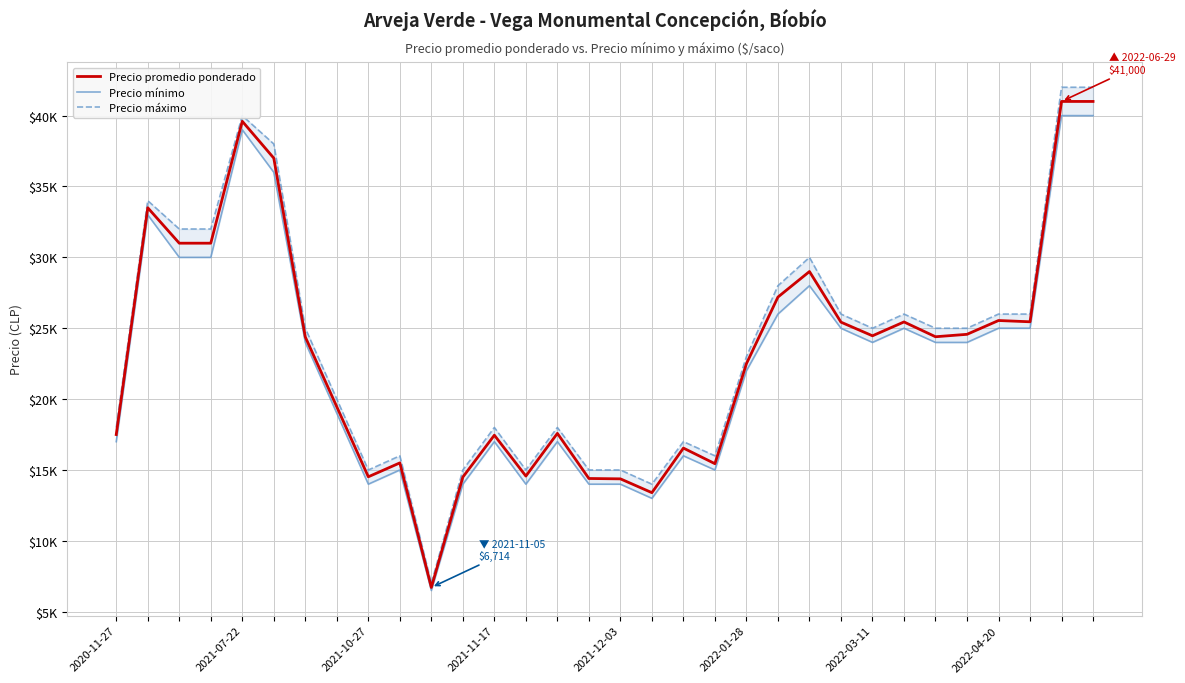

List the series in order of their overall mean, highest first.

Precio máximo, Precio promedio ponderado, Precio mínimo